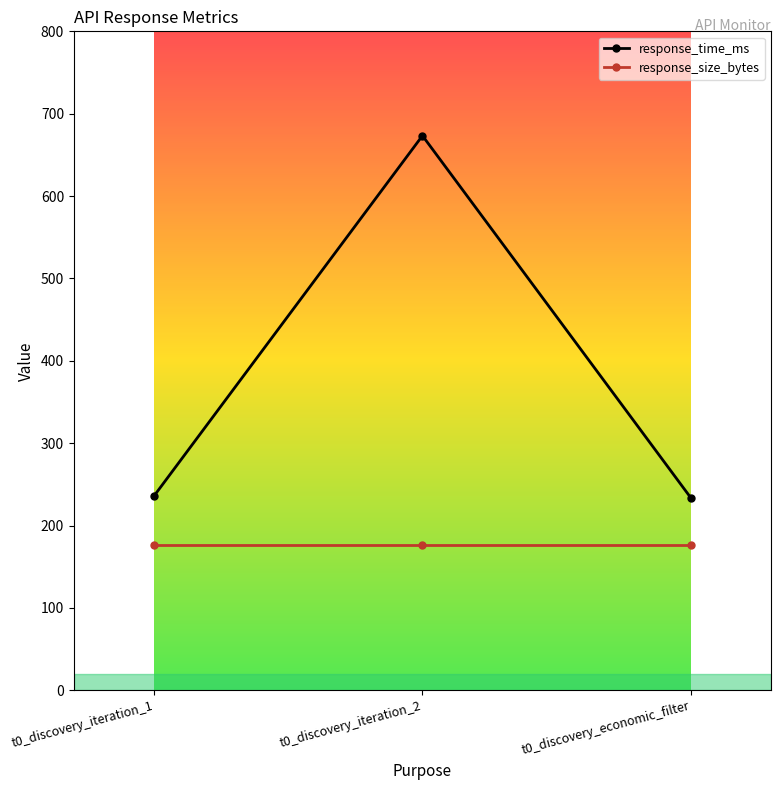

At which label is response_time_ms closest to 453?

t0_discovery_iteration_1